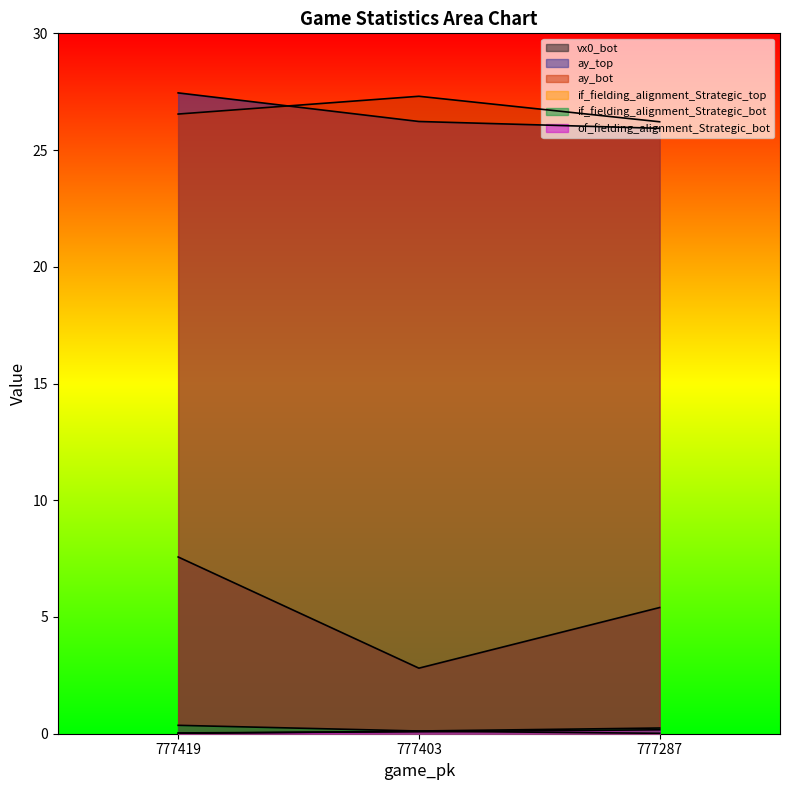

At which category does the chart reach its peak across all series?

777419